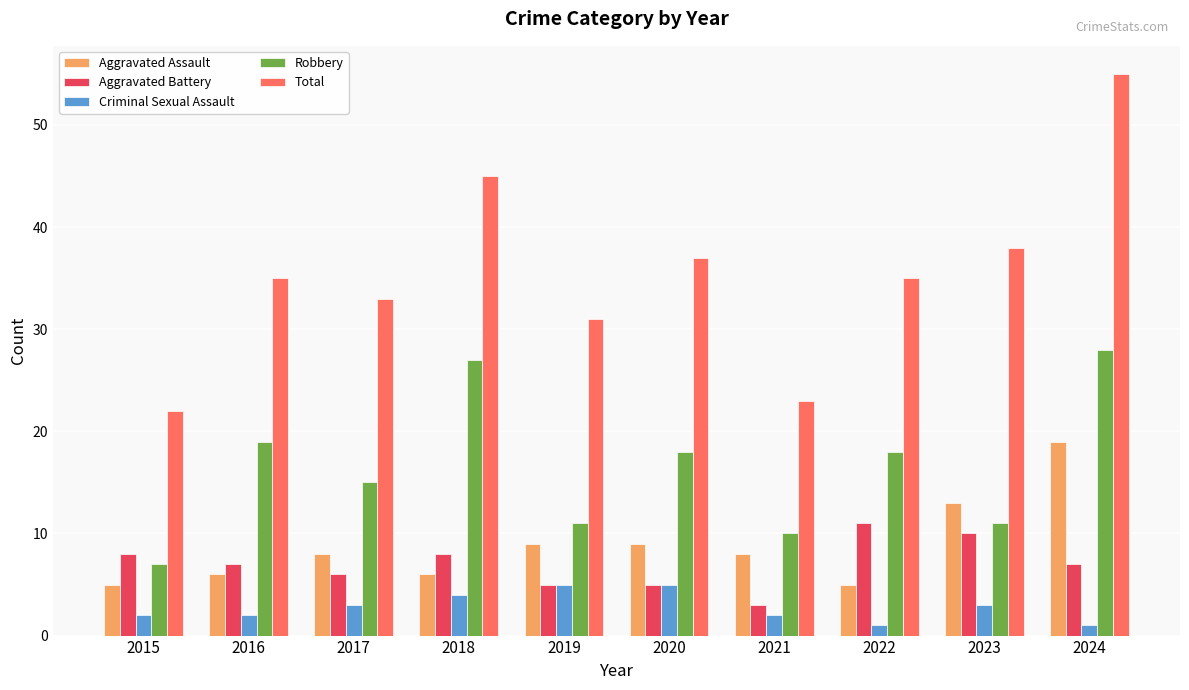

The value of Total at 2017 is 33. True or false?

True